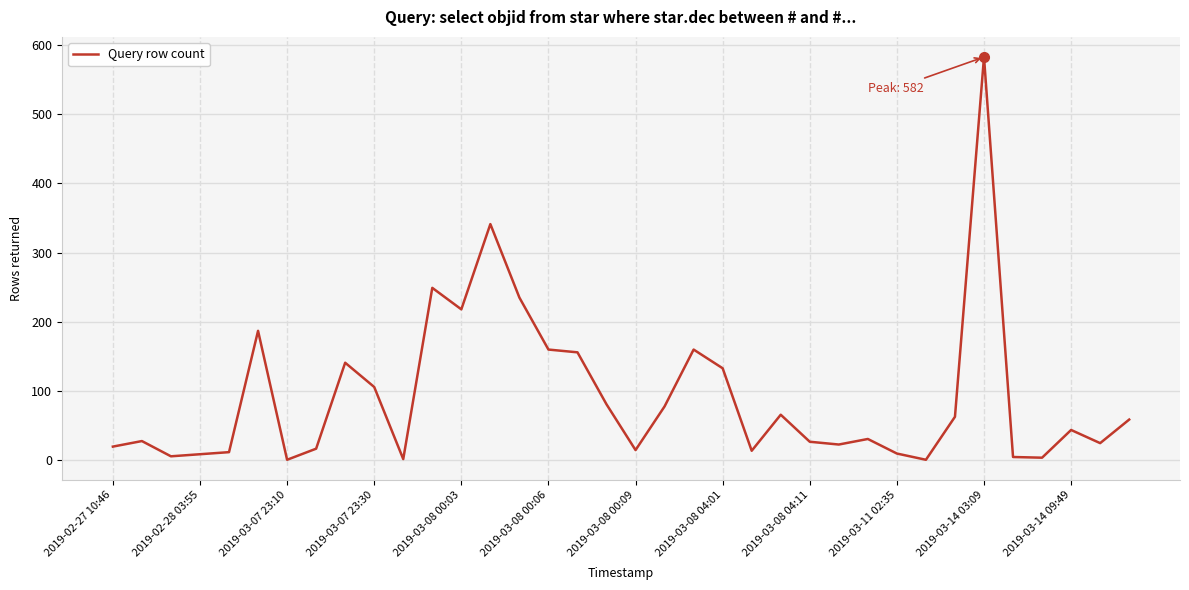

What is the difference between the maximum and minimum values?

581